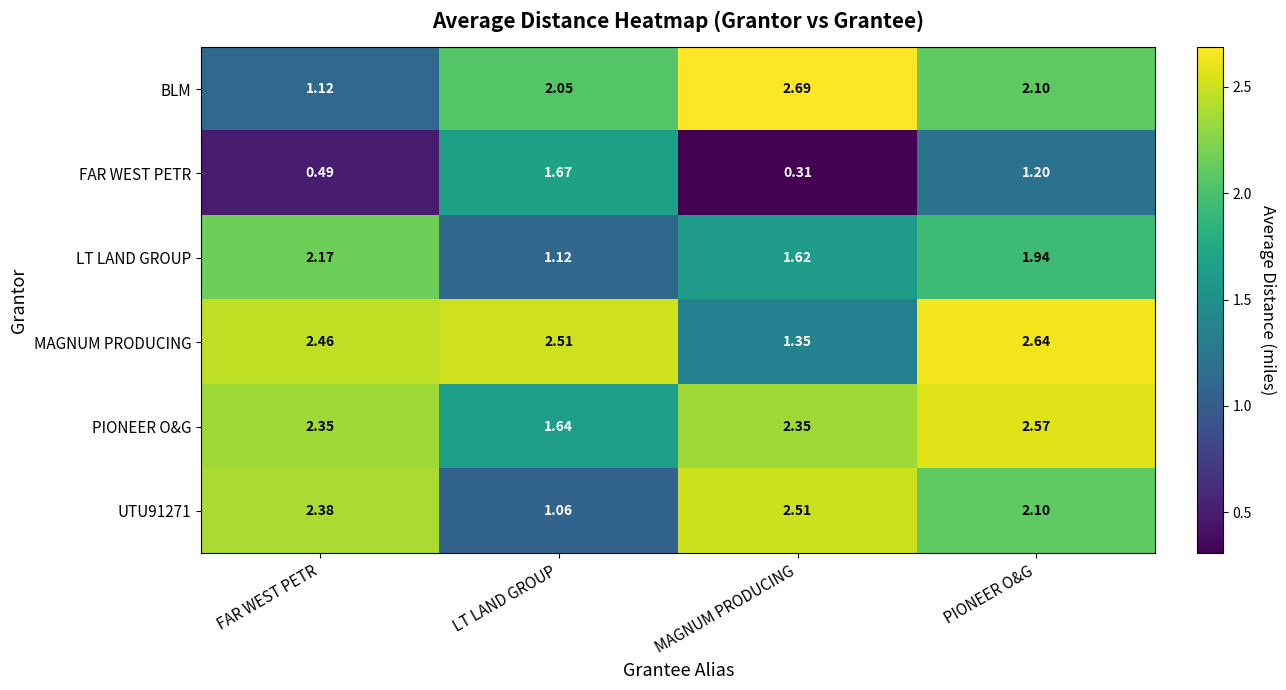

How many data points does each series have?

4